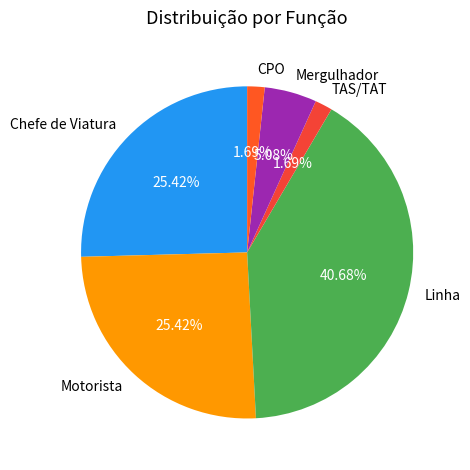

How much of the chart is everything except Motorista?

74.6%